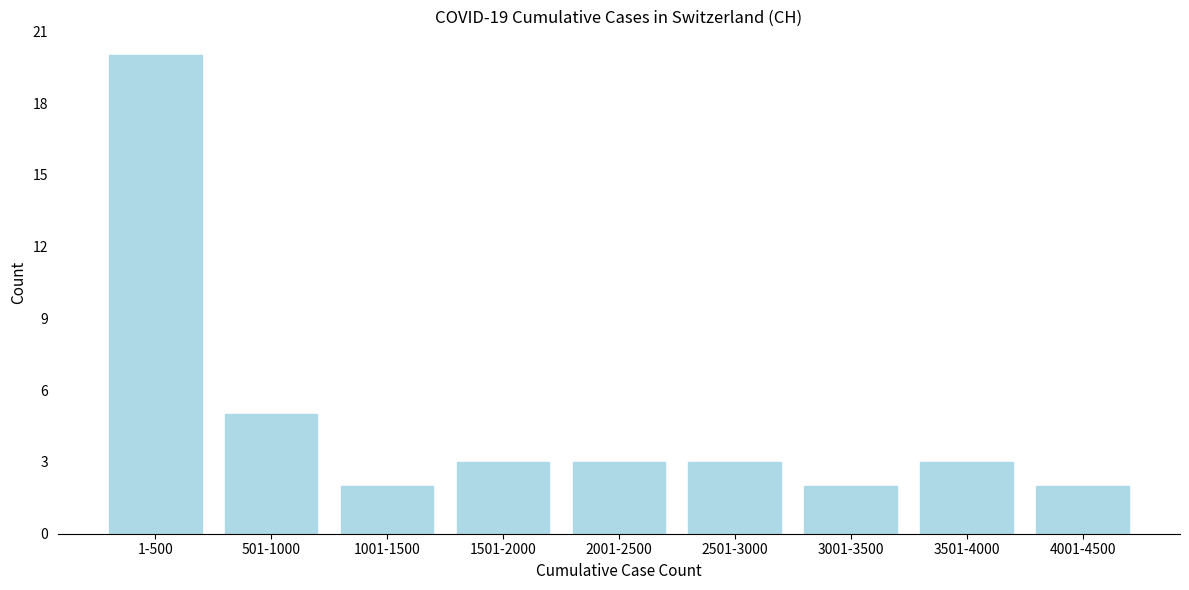

Reading left to right, extract all data points from this chart.

20	5	2	3	3	3	2	3	2